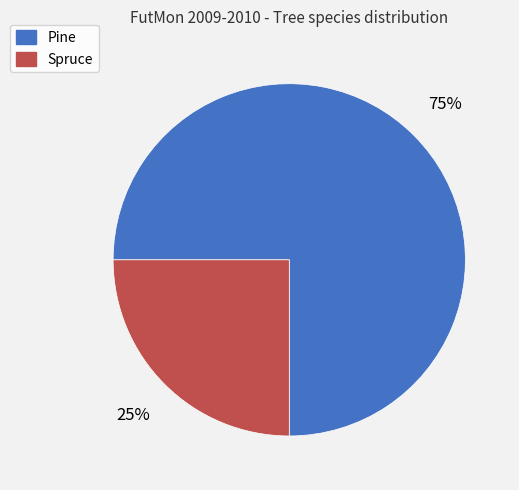

What percentage is the Pine slice, to the nearest percent?

75%